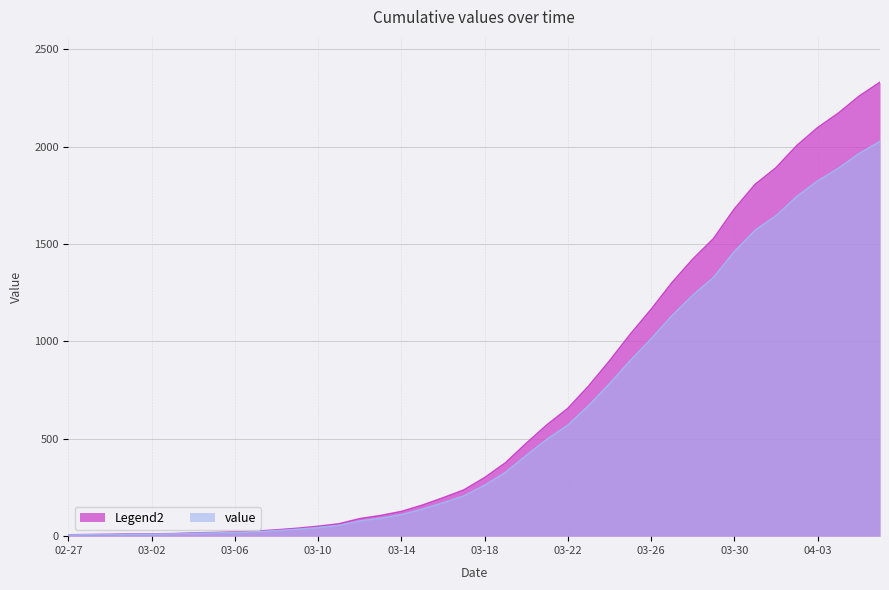

What is the average value?

699.4